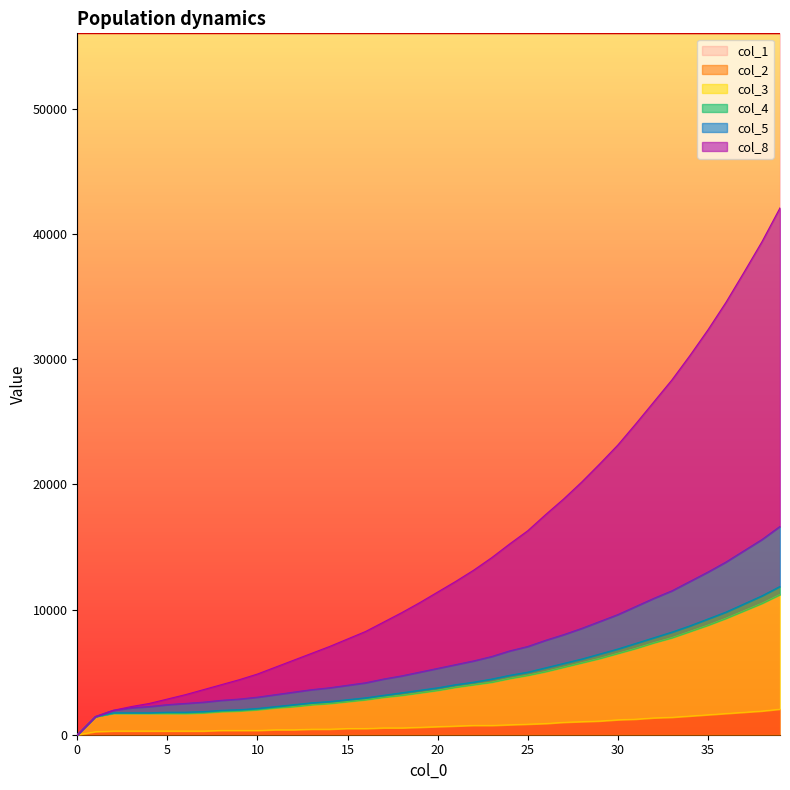

The col_4 series shows 2127.1 at 18. True or false?

False